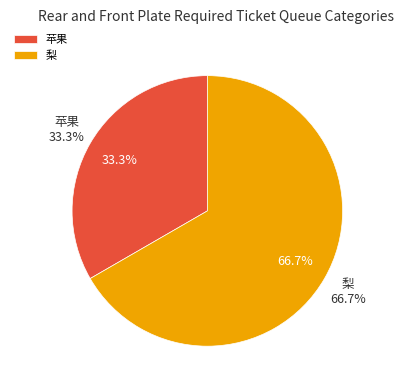

How many segments does this pie chart have?

2